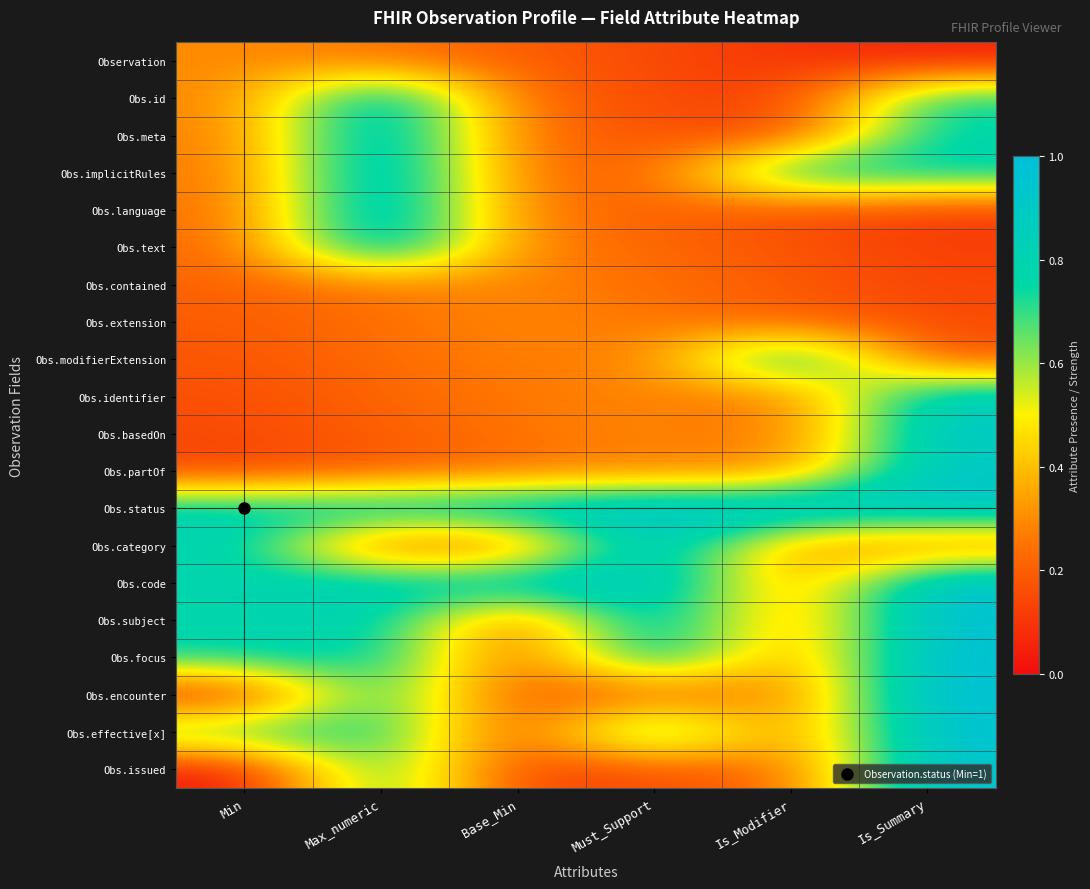

How many distinct data groups are displayed?

20